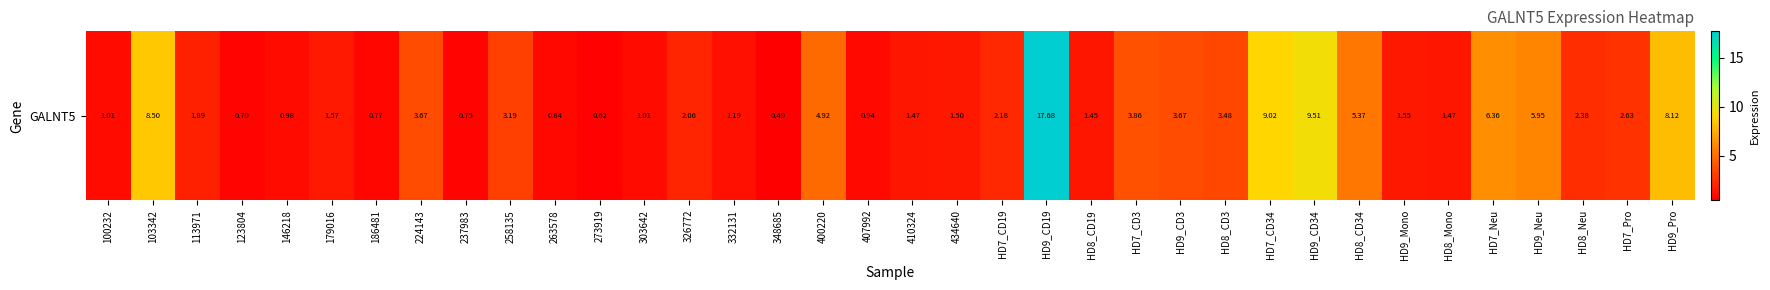

Approximately how many times larger is the value at 400220 compared to HD7_Neu?

0.8